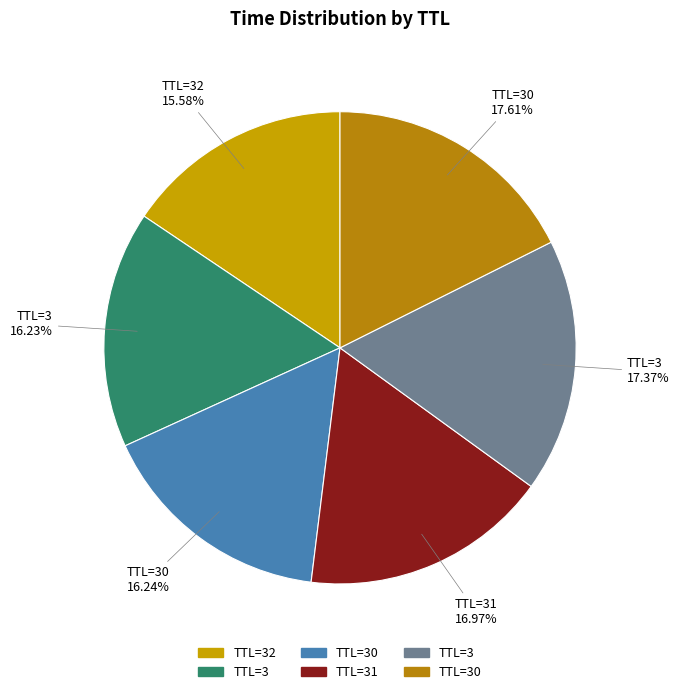

To the nearest percent, what is the difference between the largest and smallest slice percentages?

2%